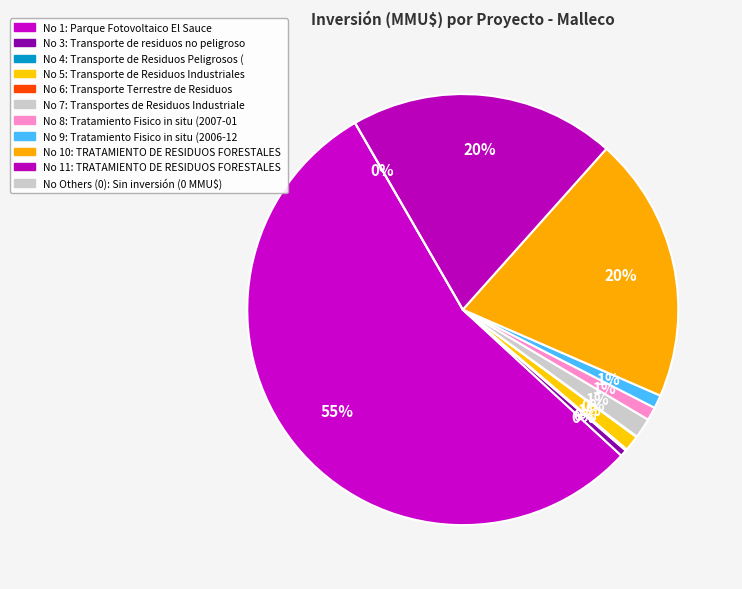

What percentage is NOT represented by 2?

100.0%